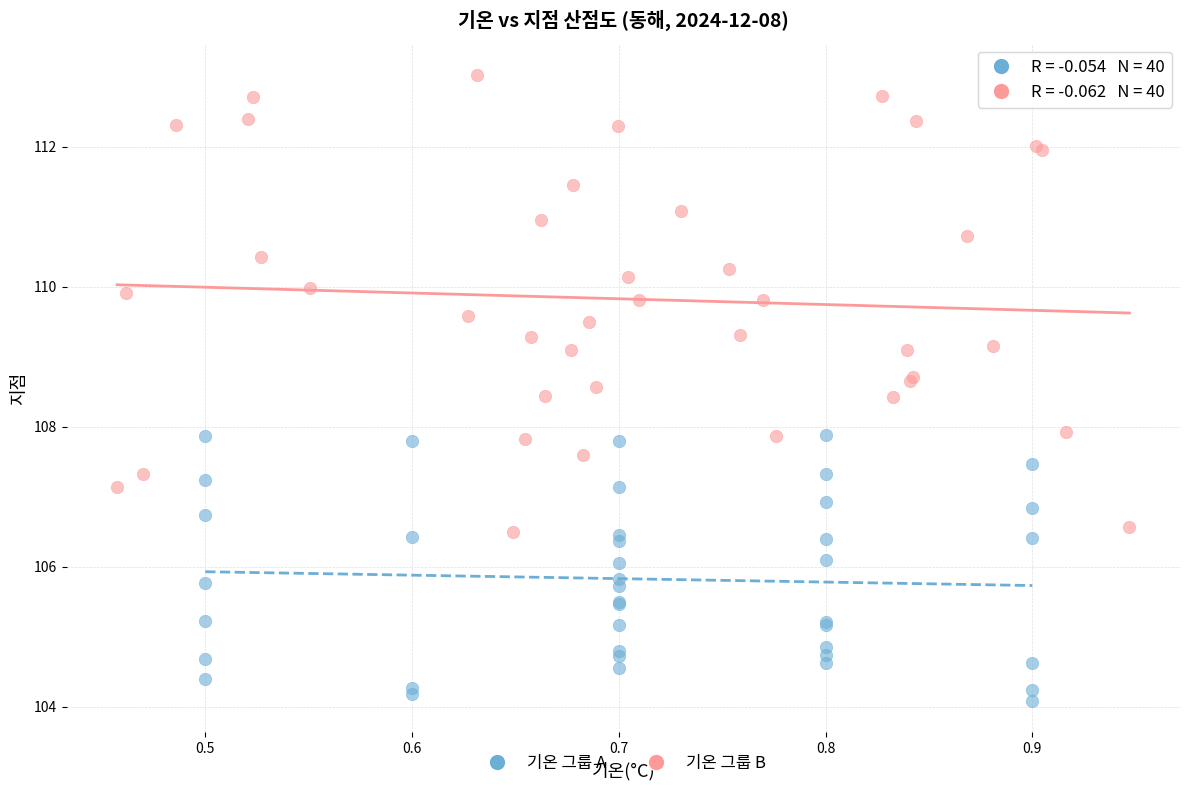

Which series reaches the maximum Y coordinate?

기온 그룹 B